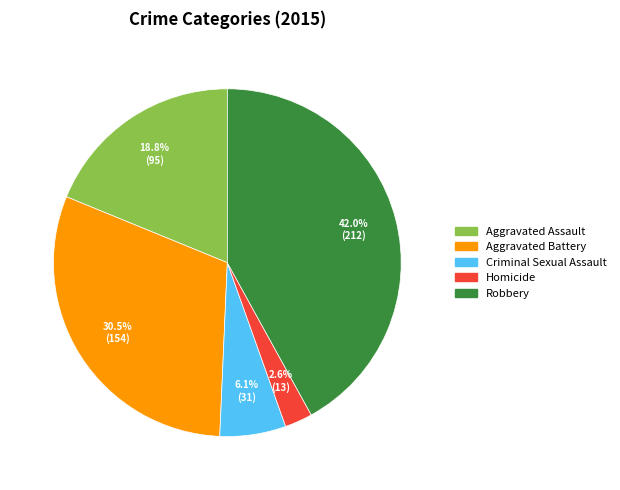

True or false: Aggravated Battery accounts for 24% of the total.

False